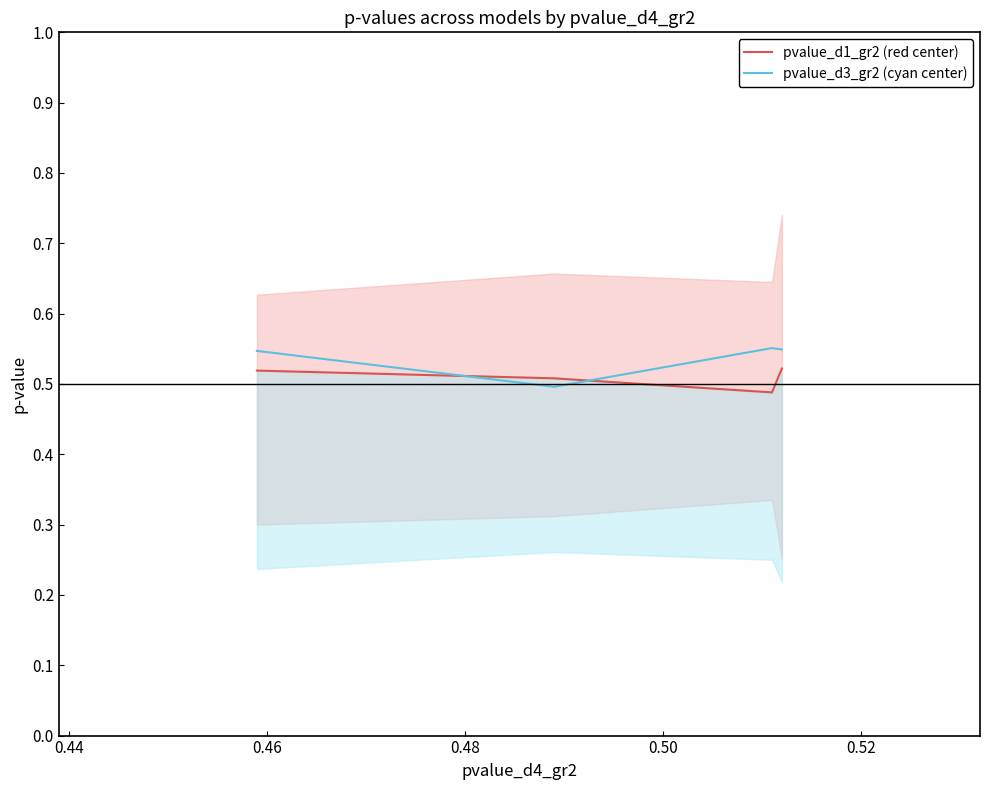

True or false: pvalue_d3_gr2 (cyan center) has a value of 0.8 at 0.46.

False